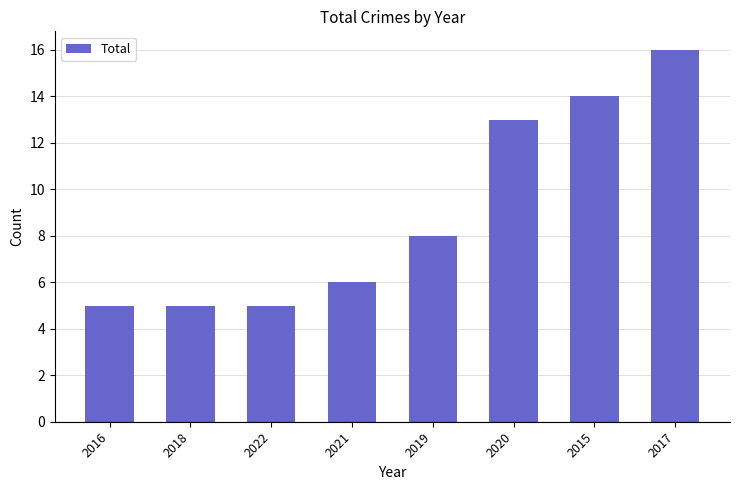

At which category does the chart reach its peak across all series?

2017